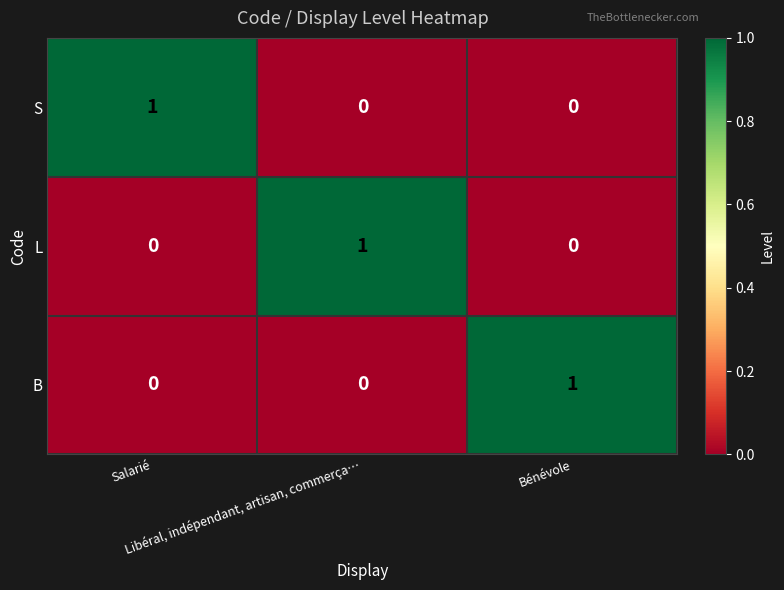

How many B values are between 0 and 1?

3